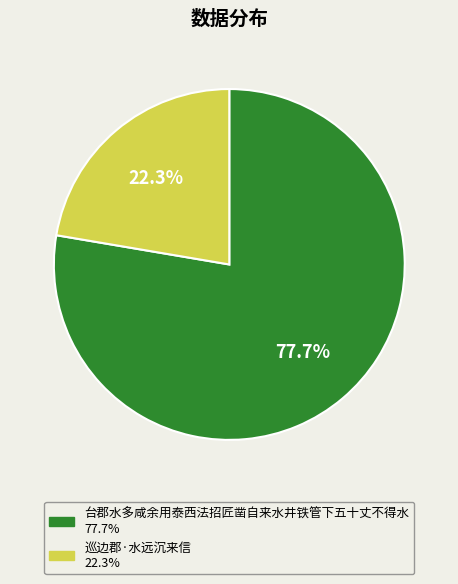

To the nearest percent, what is the average slice percentage?

50%